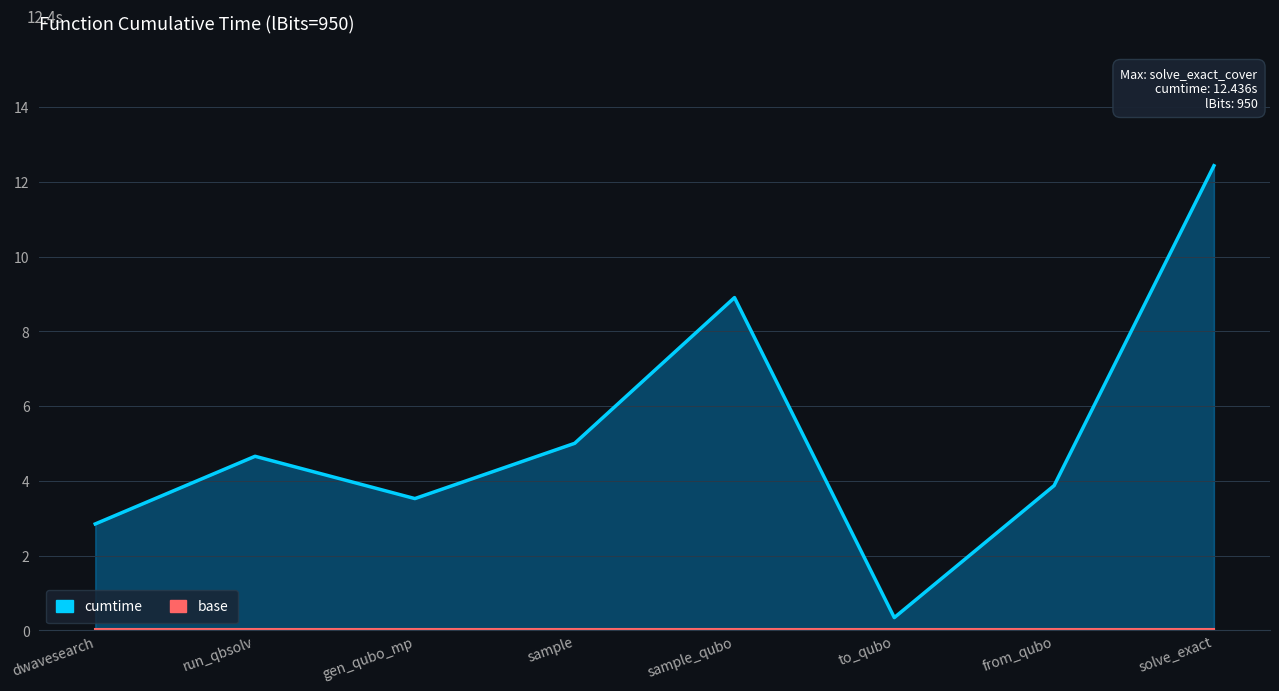

Which series has the widest spread of values?

cumtime